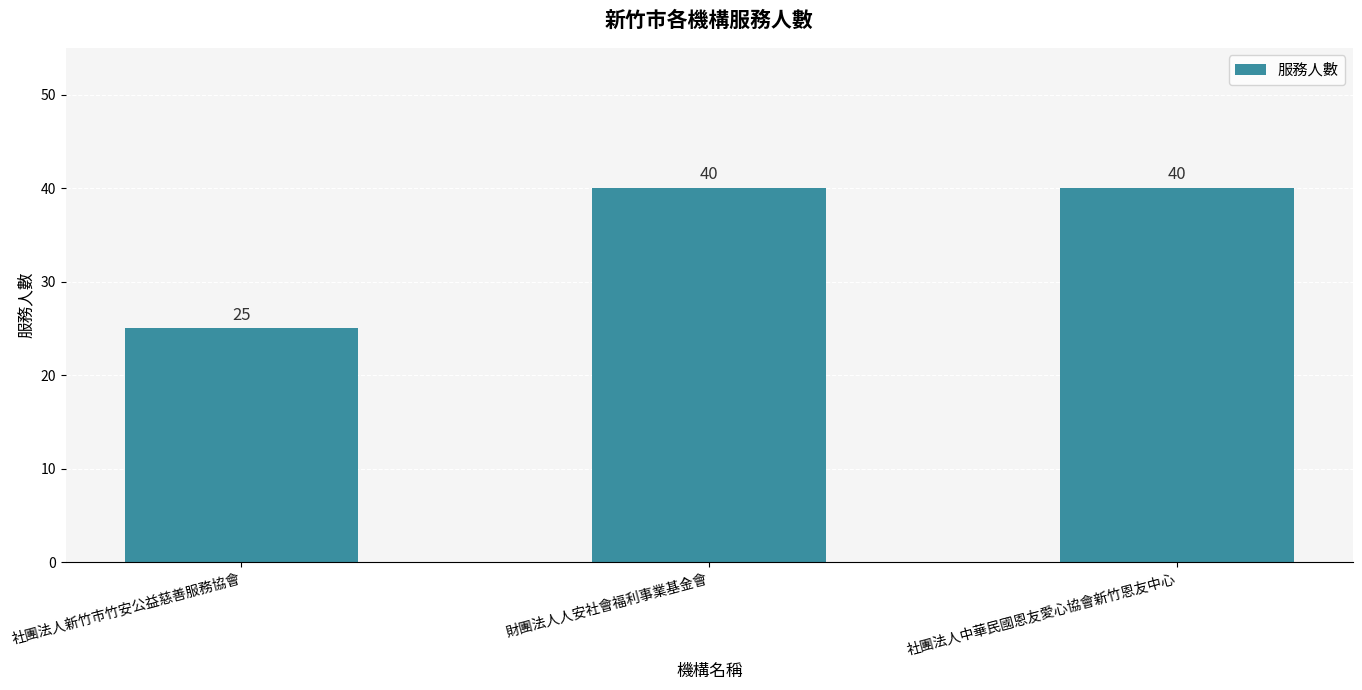

What is the value of the 2nd bar from the left?

40